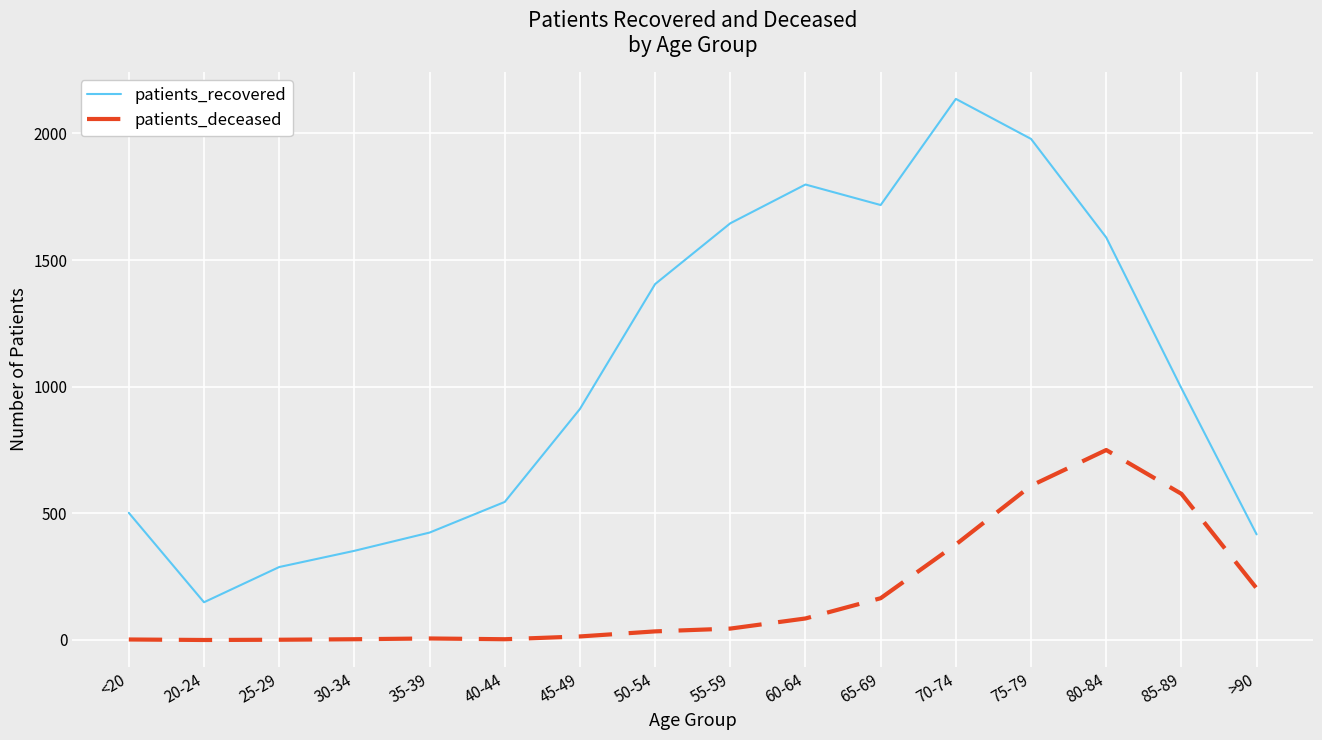

Rank the series at 85-89 from highest to lowest value.

patients_recovered, patients_deceased